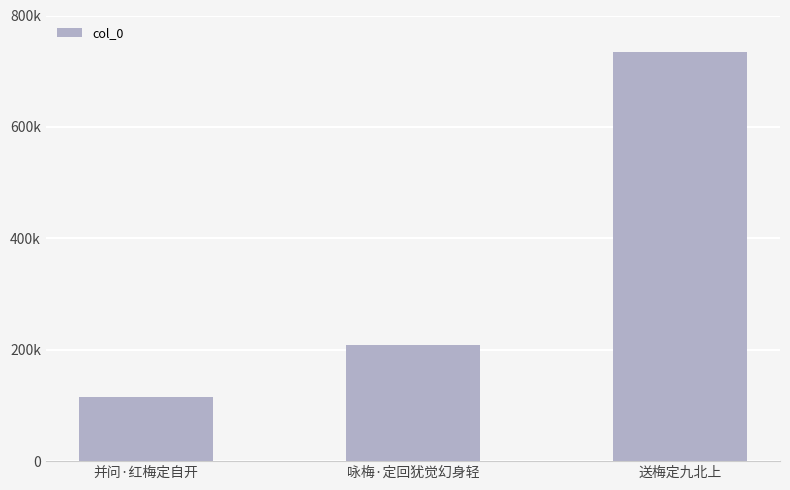

What is the label of the 2nd bar from the left?

咏梅·定回犹觉幻身轻